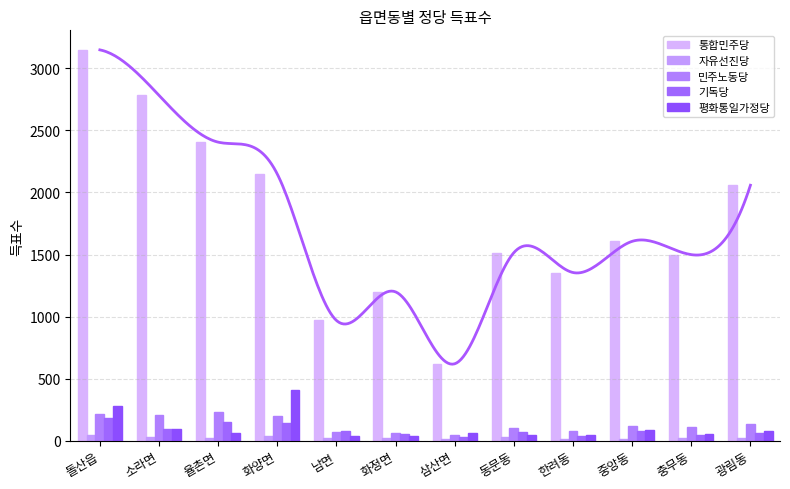

Are the bars horizontal?

No